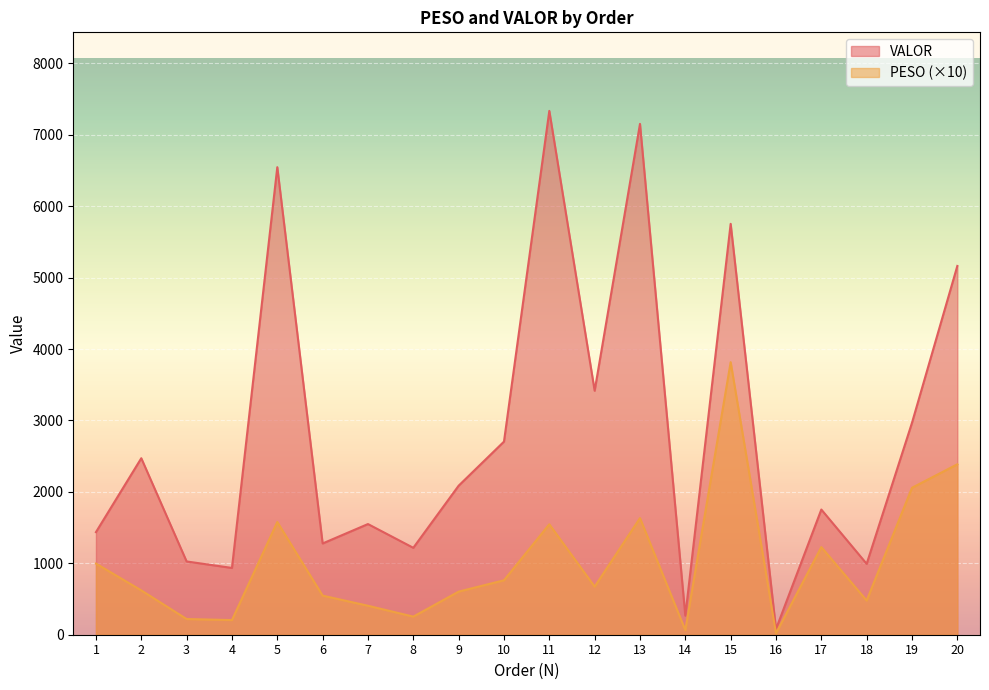

Between 7 and 8, which series saw the biggest shift?

VALOR